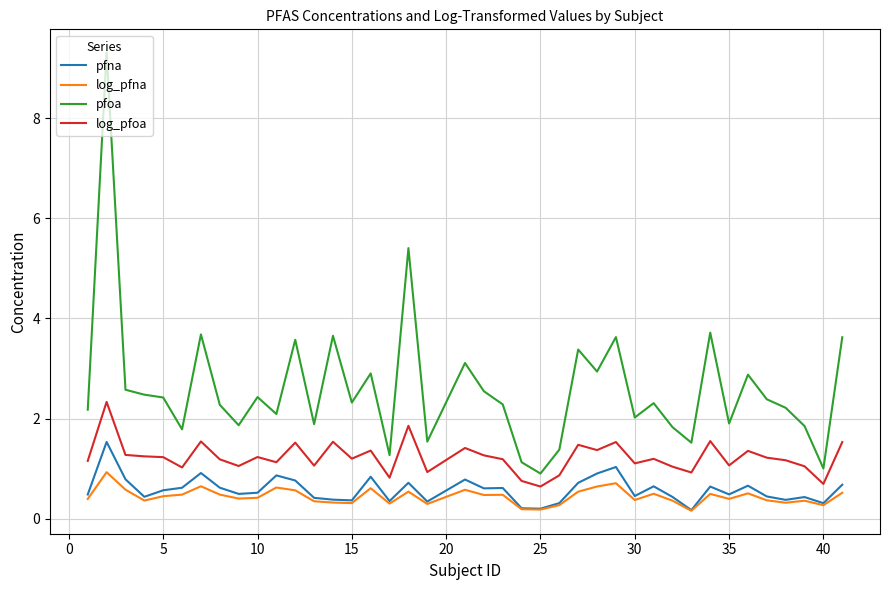

List the series in order of their peak value, highest first.

pfoa, log_pfoa, pfna, log_pfna